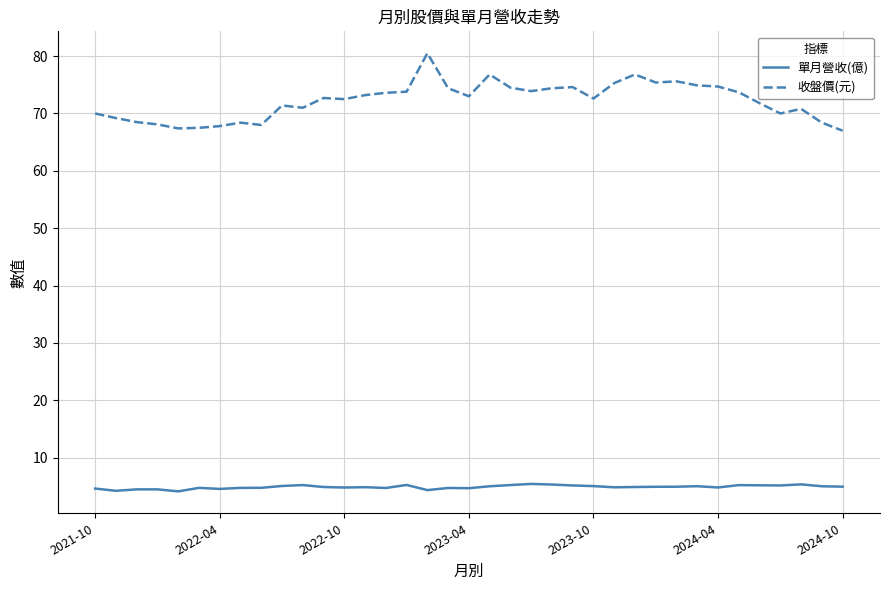

Which series has the widest spread of values?

收盤價(元)